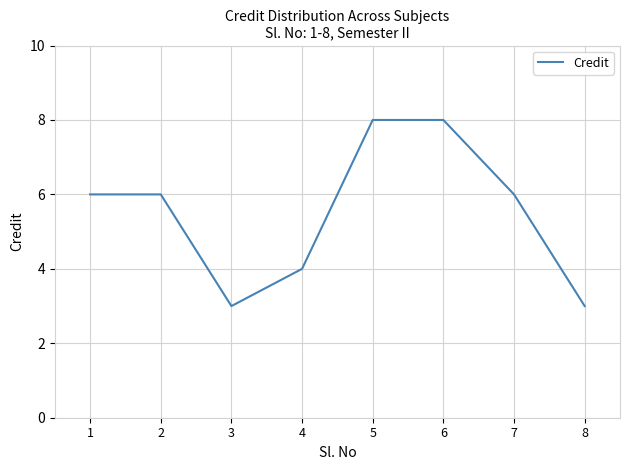

Reading left to right, extract all data points from this chart.

6	6	3	4	8	8	6	3